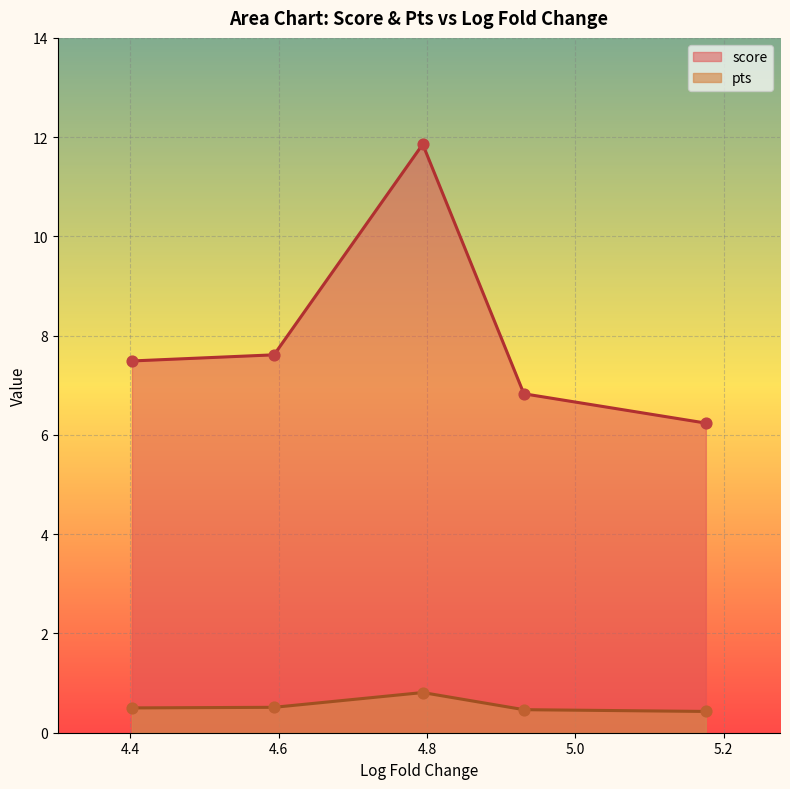

At how many categories does at least one series exceed 10?

1